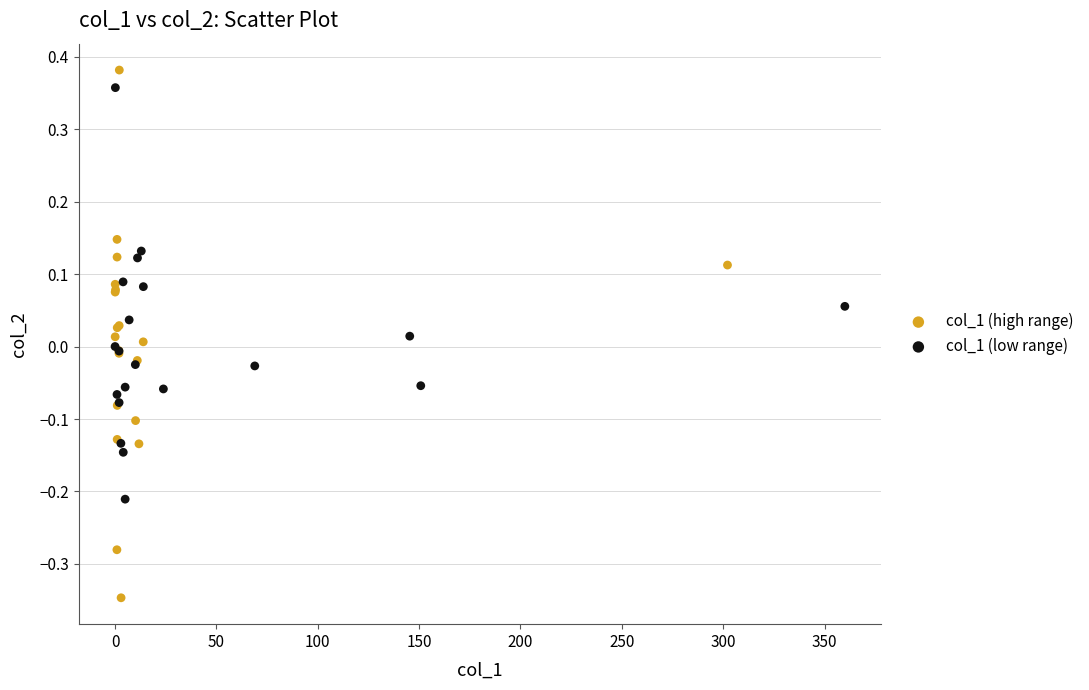

Which series has the largest Y range (max minus min)?

col_1 (high range)